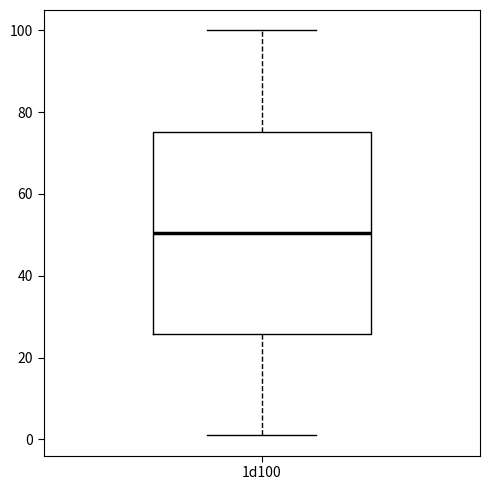

Where does the upper whisker of the box for 1d100 end on the y-axis? The values are not printed on the chart, so give them approximately, as read against the axis.

100